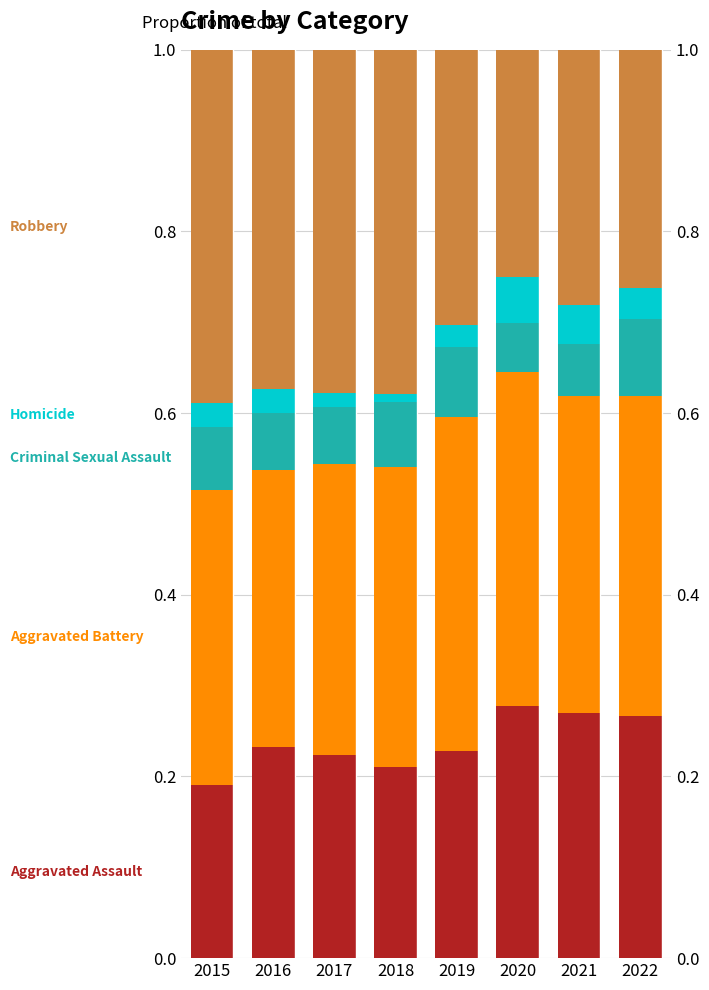

Which series has the largest total across all categories?

Aggravated Battery